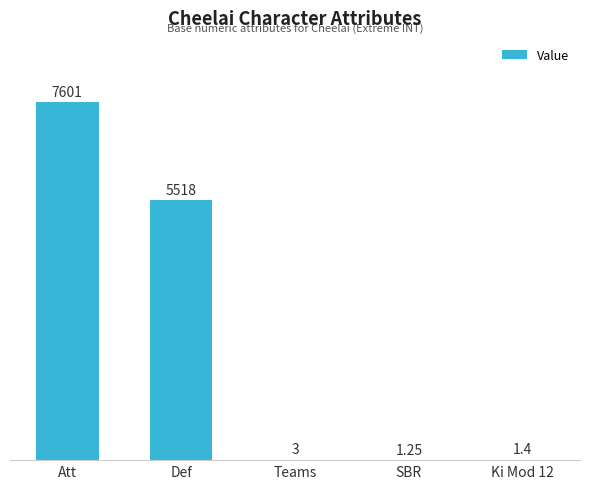

Where does the data first go above 3?

Att